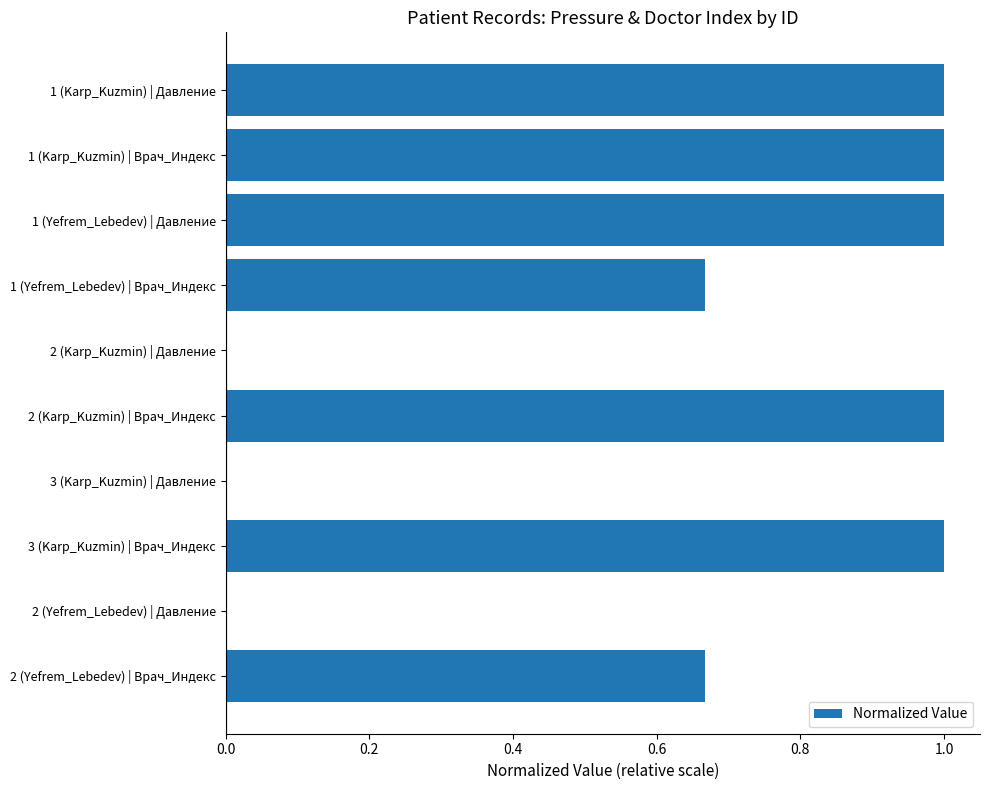

Is it true that the value at 3 (Karp_Kuzmin) | Врач_Индекс is 1.5?

False